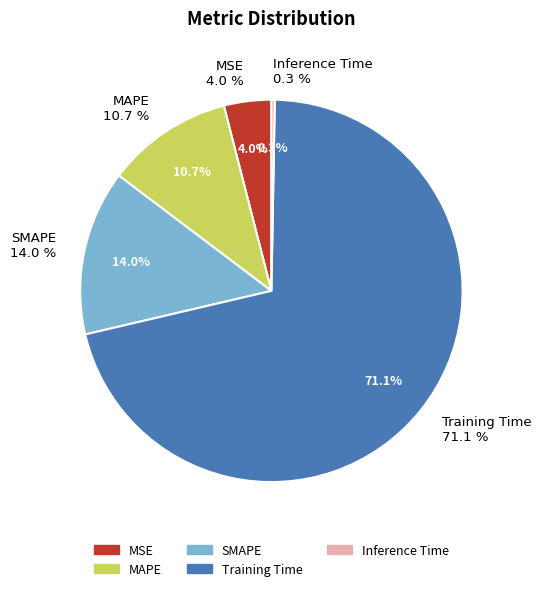

Which category has the biggest portion of the pie?

Training Time